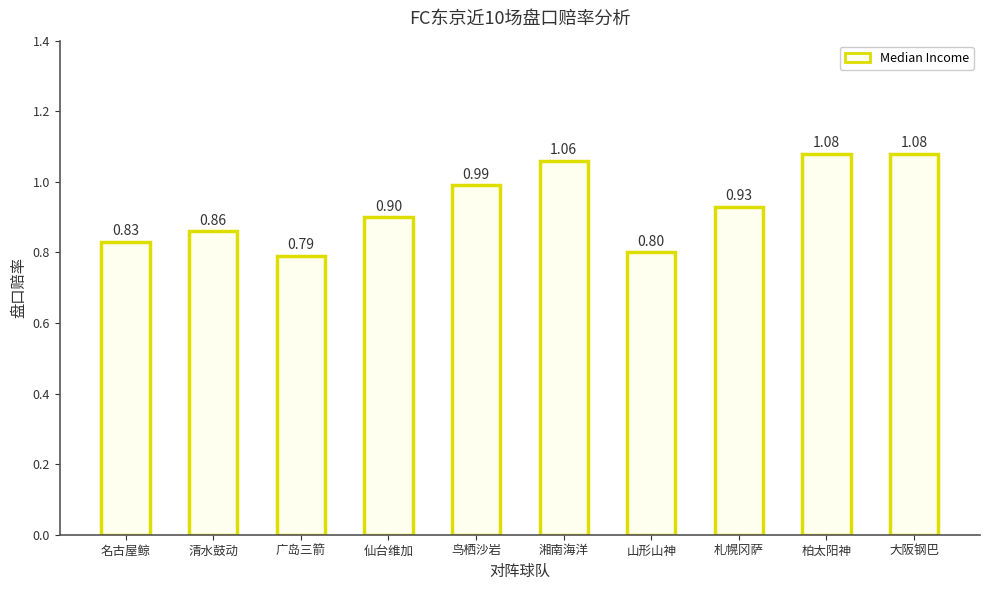

What is the average value?

0.9